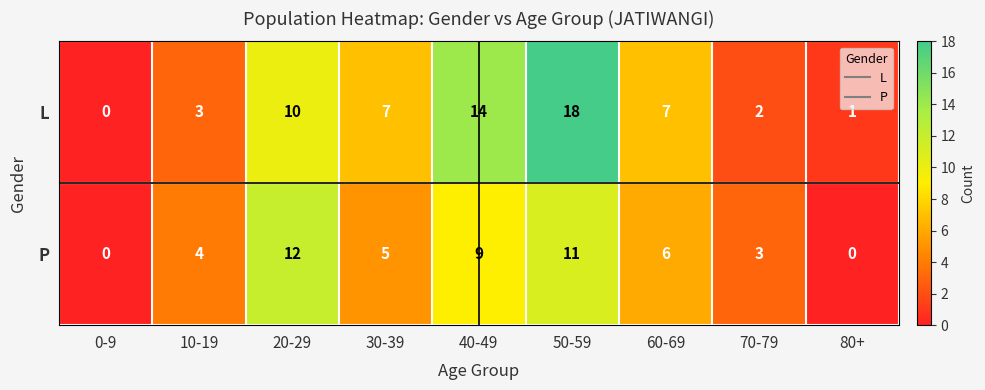

Which series has the largest total across all categories?

L